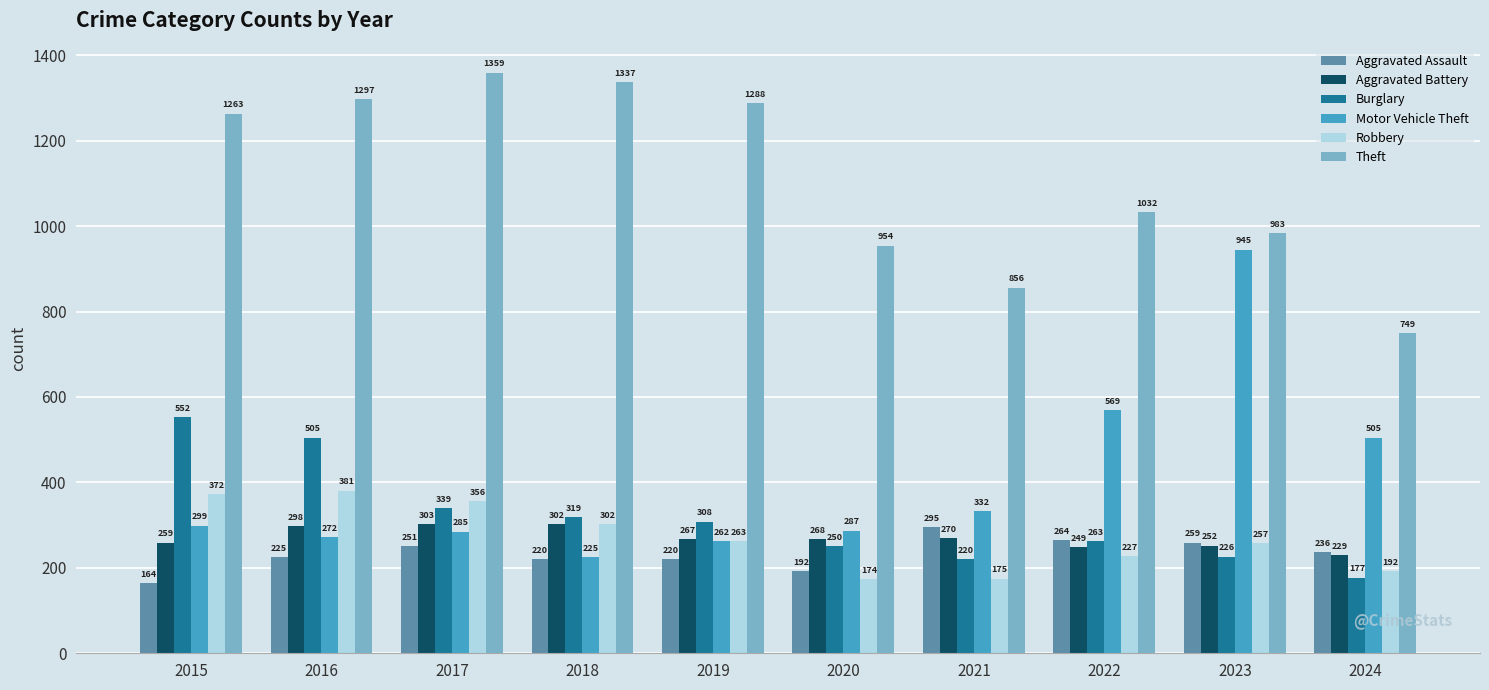

Where is Burglary nearest to the value 364?

2017